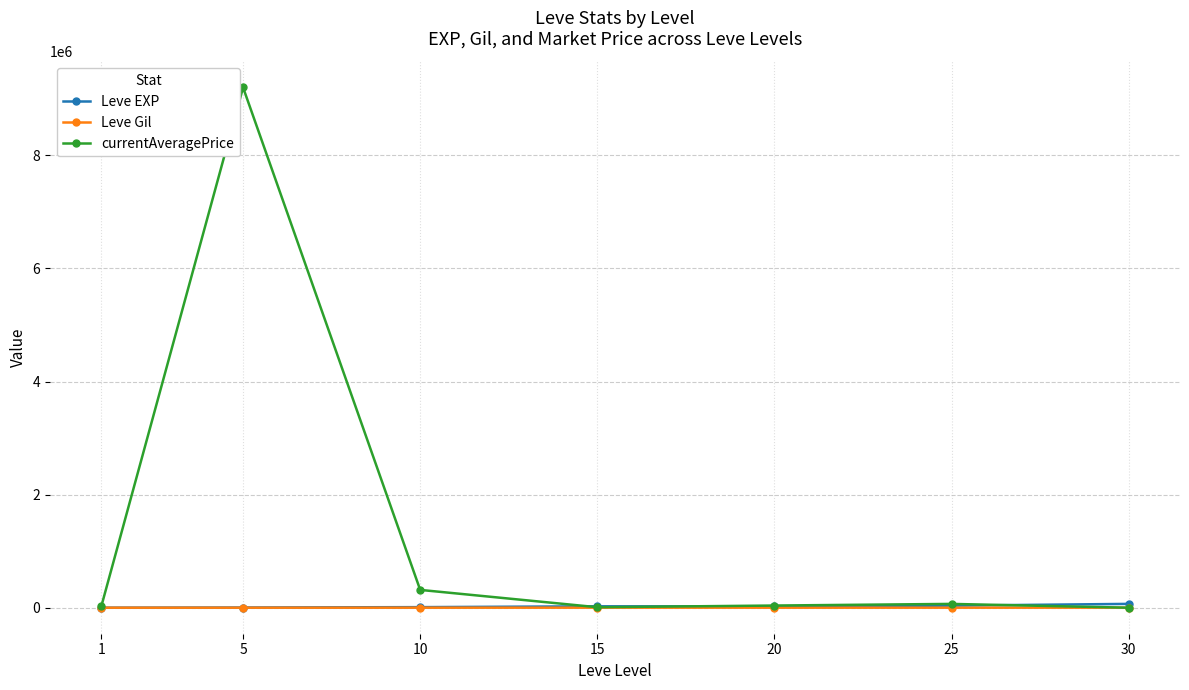

At which category is the sum across all series the highest?

5